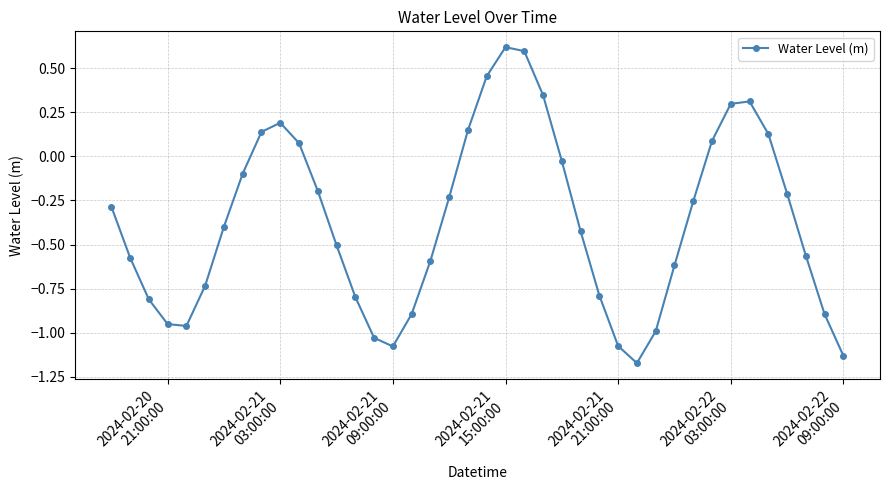

What is the maximum value shown in the chart?

0.6